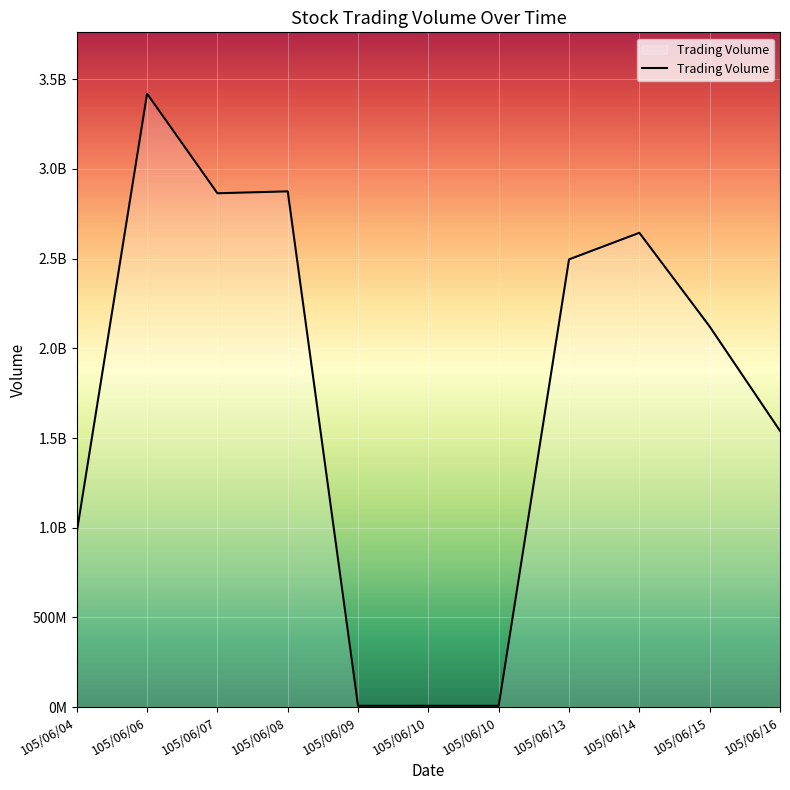

Does the chart have visible grid lines?

Yes